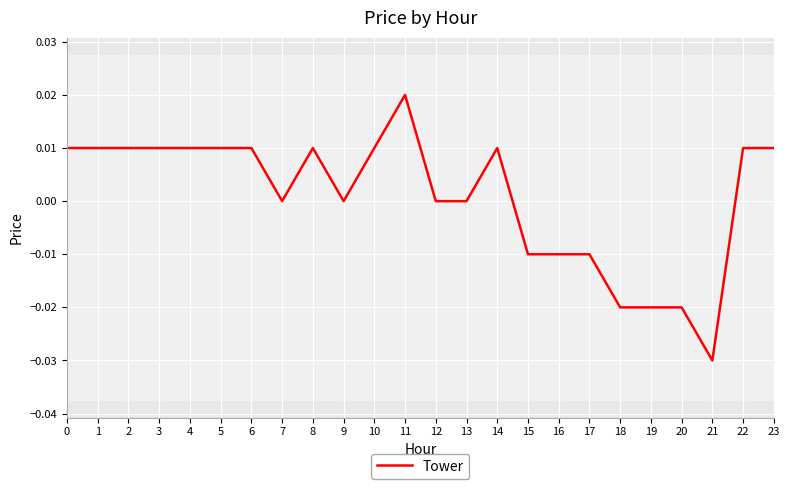

At which category does the chart reach its peak across all series?

11